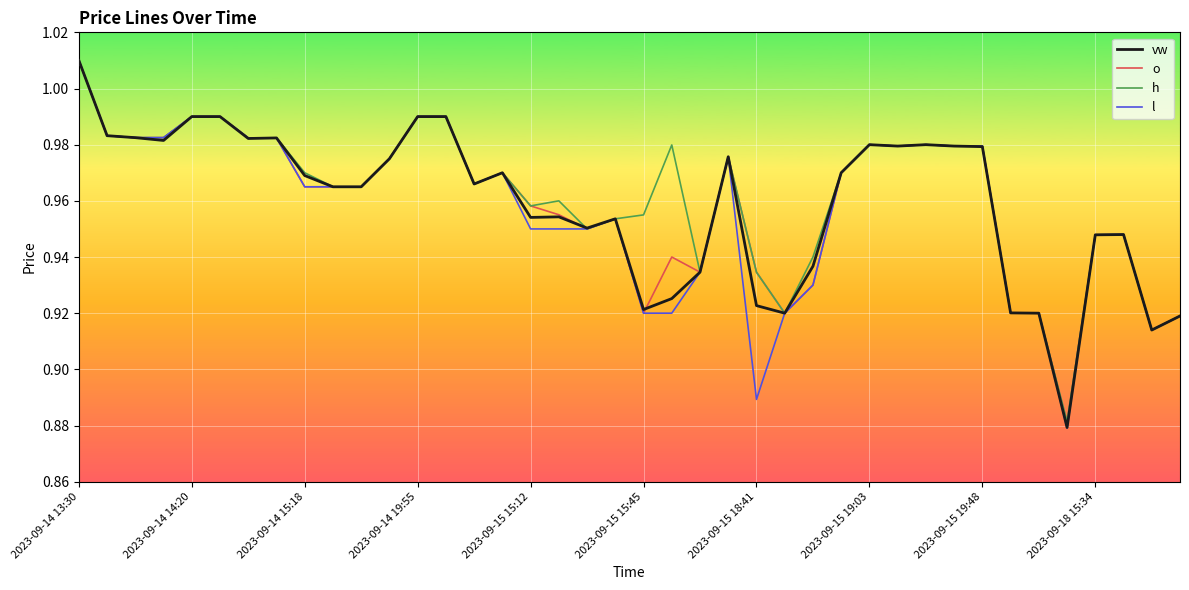

What is the difference between the maximum and second lowest values in the l series?

0.1